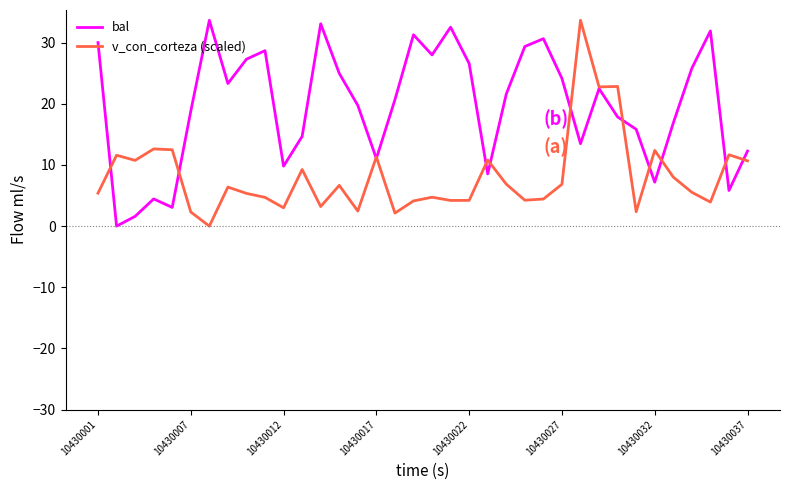

True or false: bal has more than 1 interior local peaks.

True